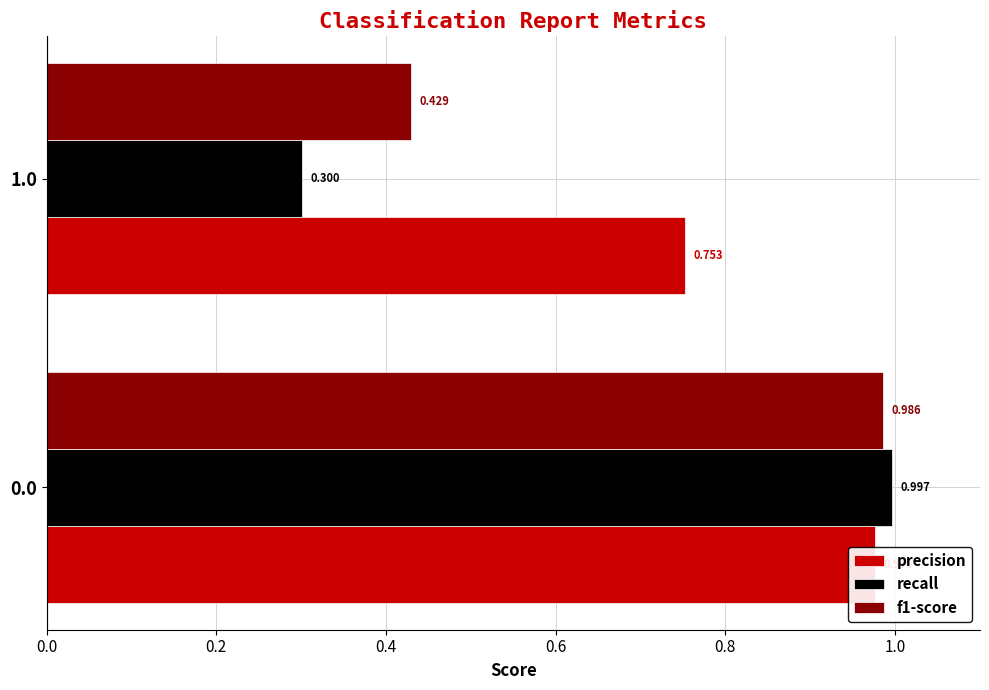

What value does the recall series have at 0.0?

1.0